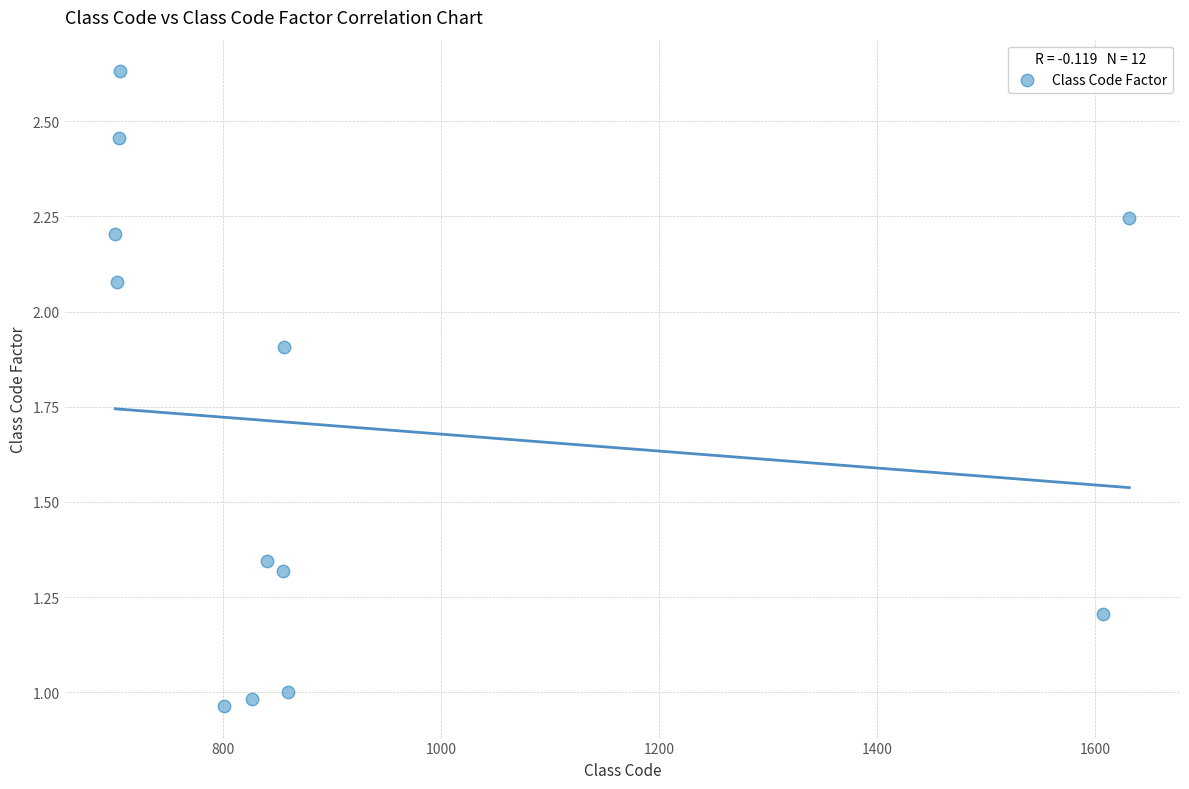

What is the average Y value?

1.7